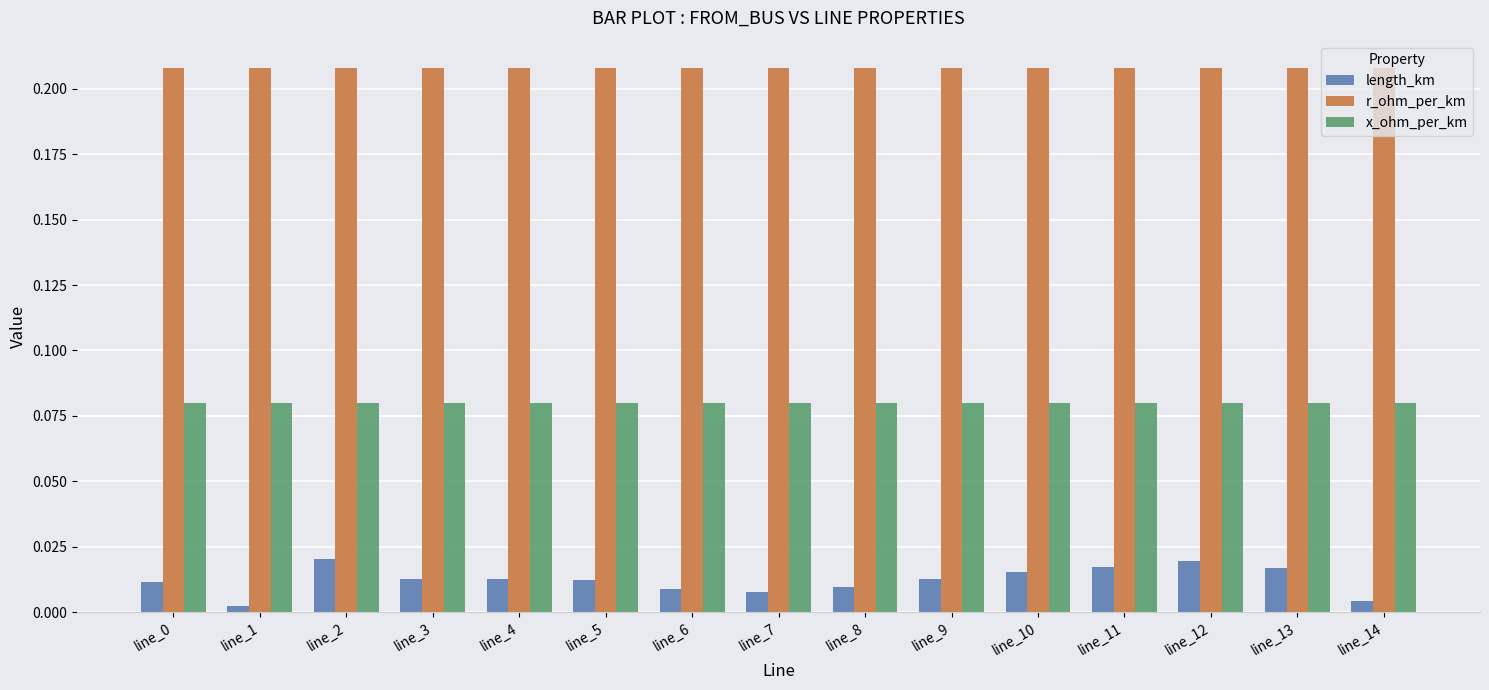

Rank the series at line_10 from lowest to highest value.

length_km, x_ohm_per_km, r_ohm_per_km